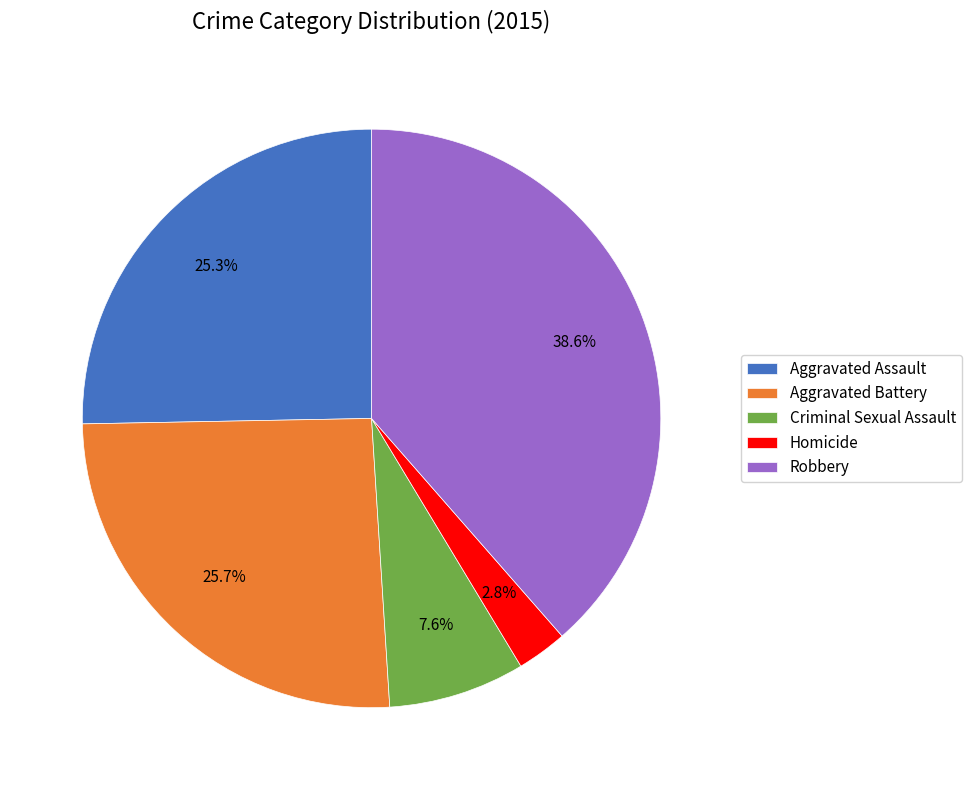

Do Aggravated Battery and Criminal Sexual Assault together represent more than half of the pie?

No